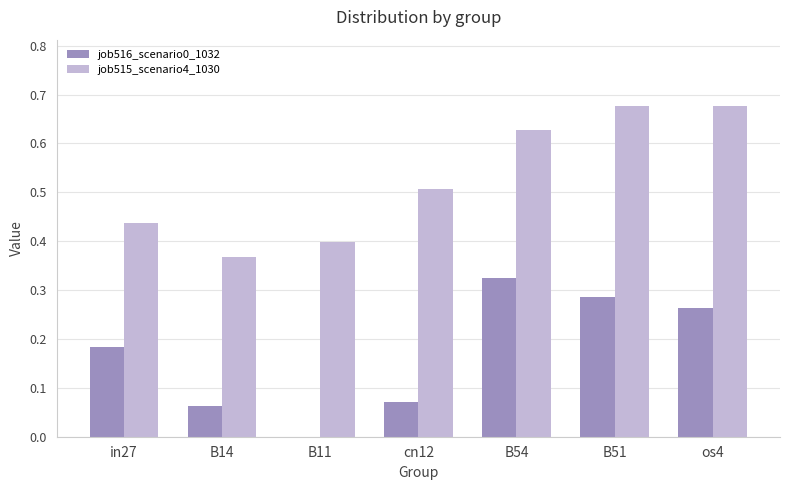

Does the chart contain stacked bars?

No